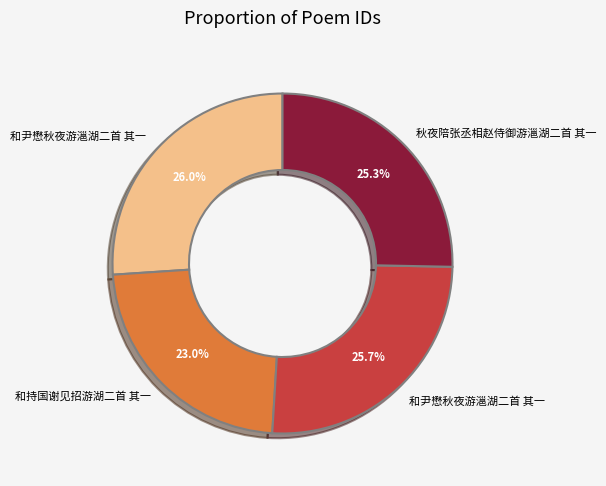

Is there a majority slice in this chart?

No